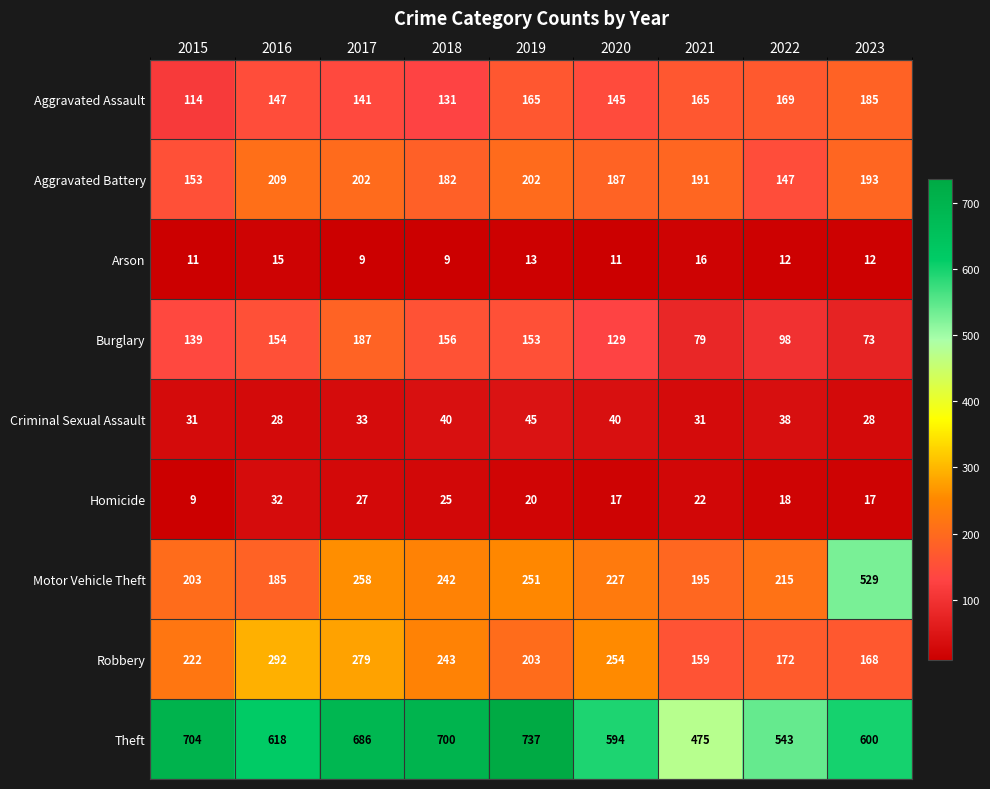

Count the number of categories in the chart.

9